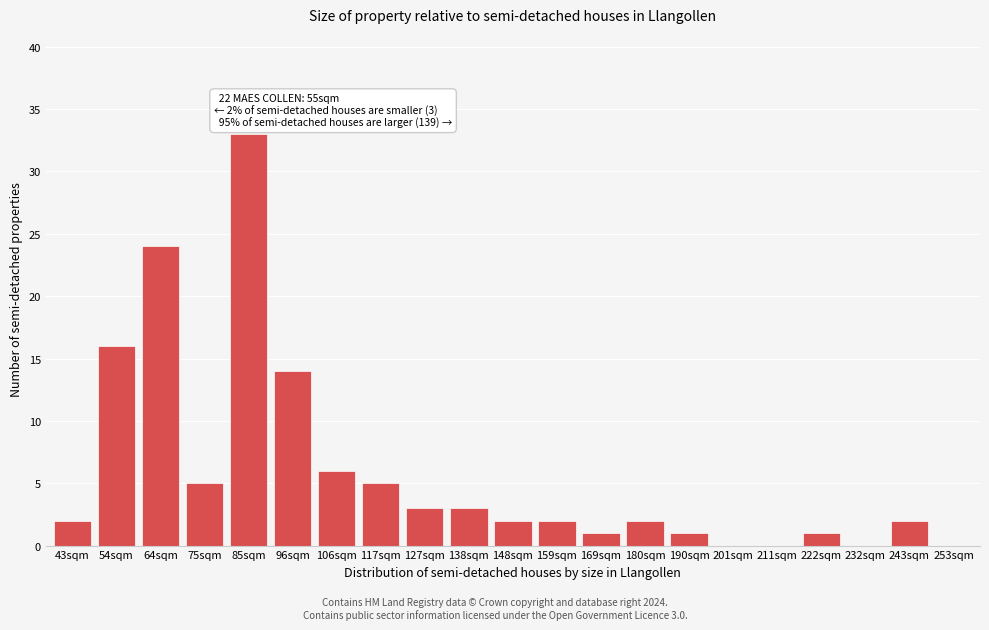

Reading left to right, extract all data points from this chart.

43sqm=2	54sqm=16	64sqm=24	75sqm=5	85sqm=33	96sqm=14	106sqm=6	117sqm=5	127sqm=3	138sqm=3	148sqm=2	159sqm=2	169sqm=1	180sqm=2	190sqm=1	201sqm=0	211sqm=0	222sqm=1	232sqm=0	243sqm=2	253sqm=0